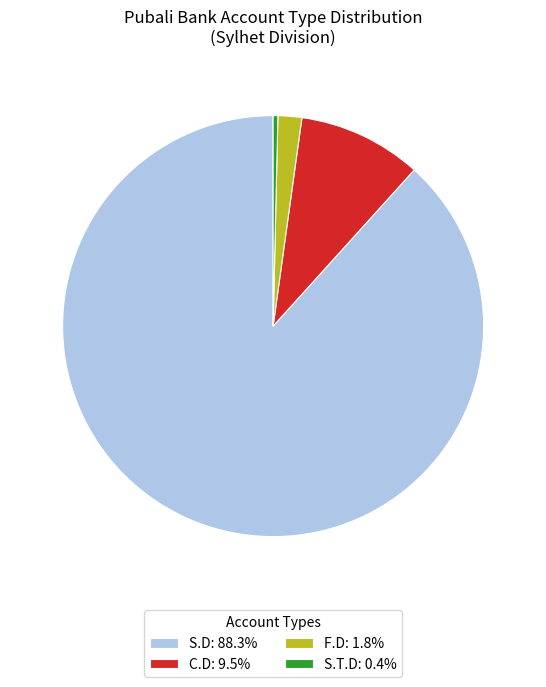

Does any single category account for the majority?

Yes